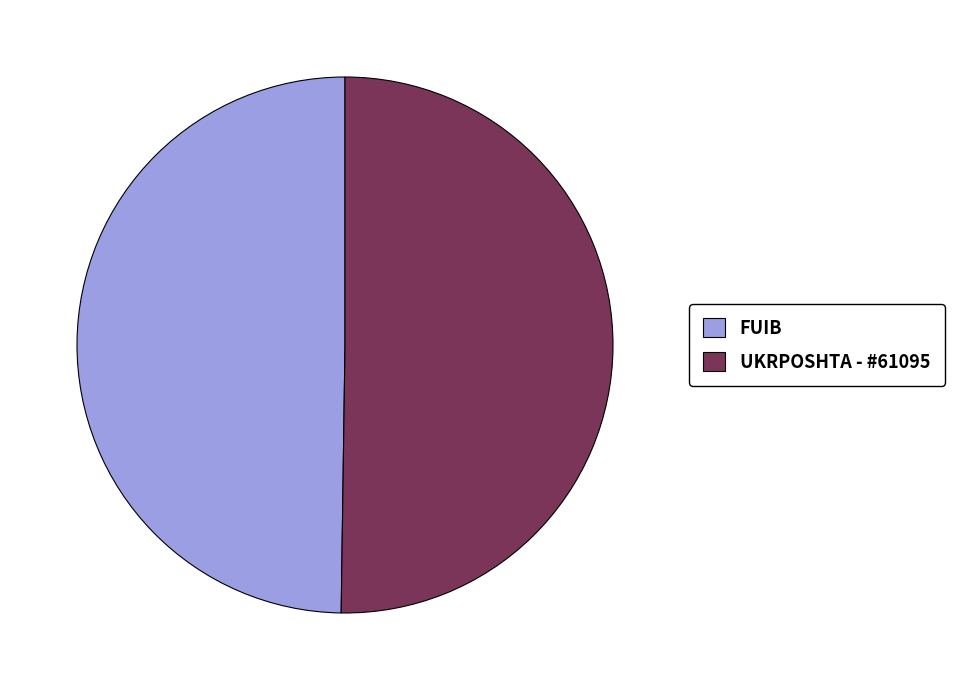

What is the ratio of the value at FUIB to the value at UKRPOSHTA - #61095?

1.0